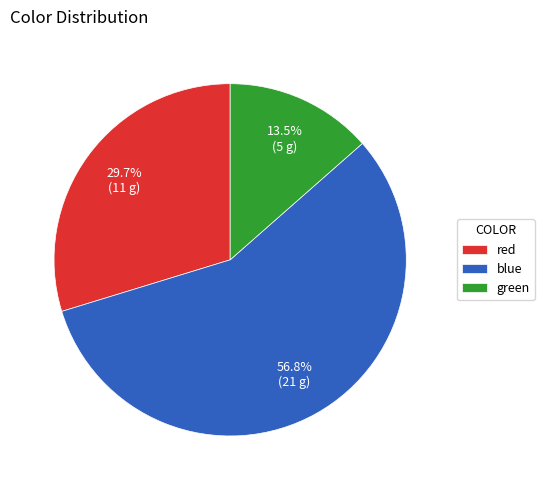

Do blue and green together represent more than half of the pie?

Yes